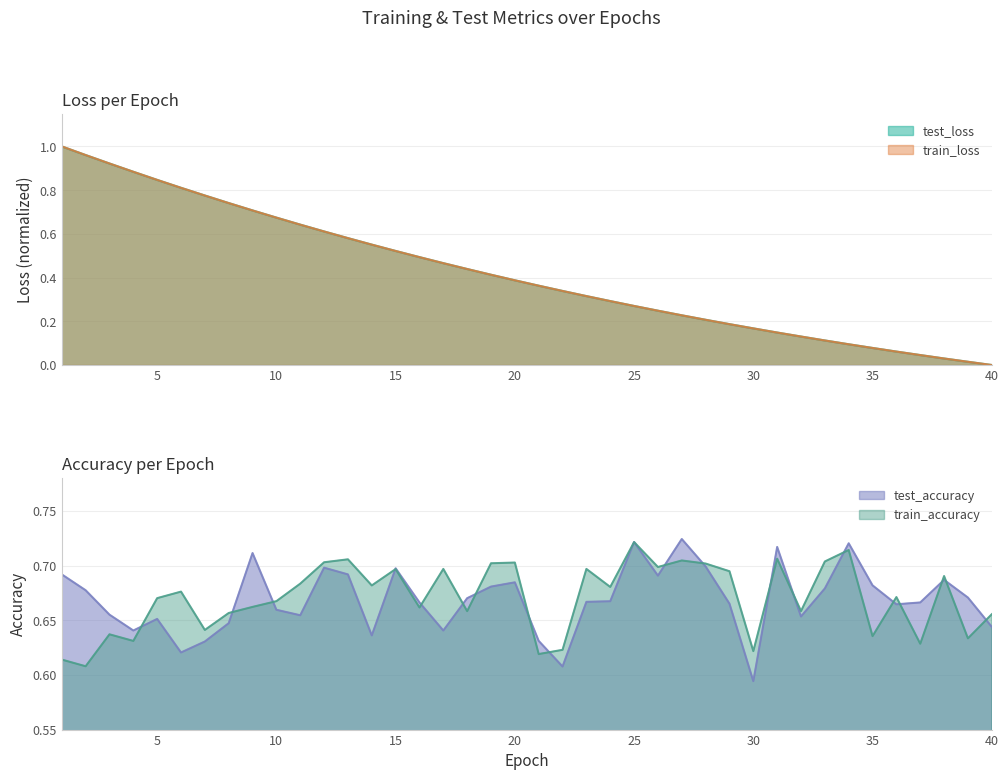

What is the difference between the second highest and second lowest values in the test_accuracy series?

0.1